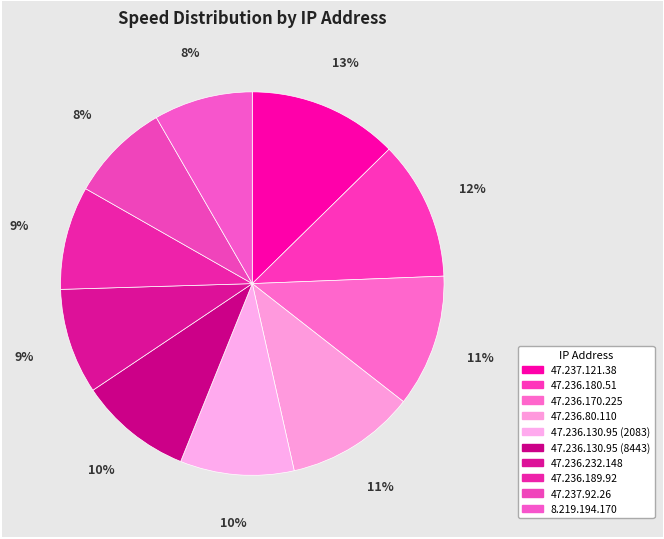

How many slices are in this pie chart?

10